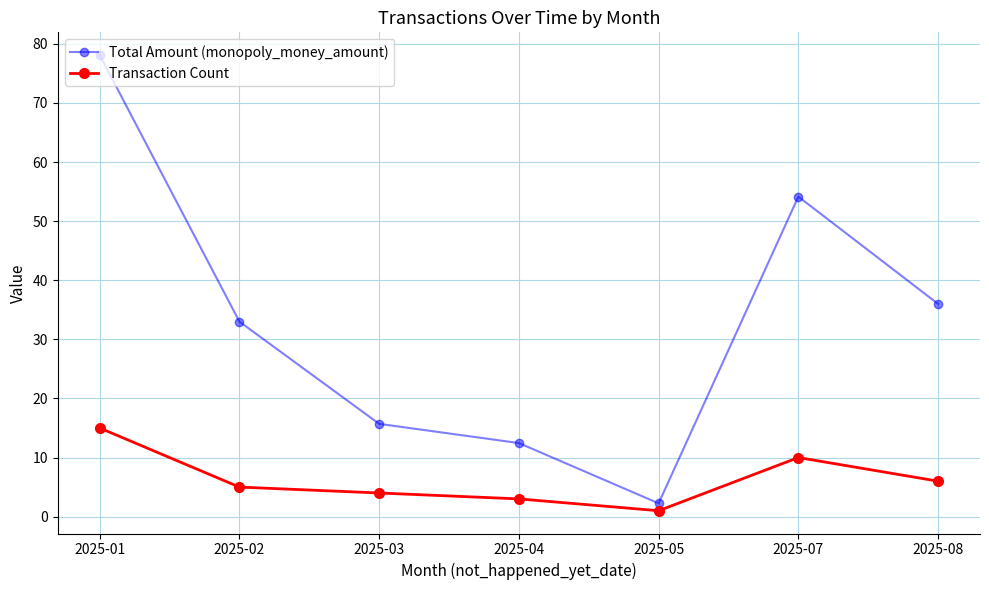

At which category does Transaction Count reach its first local peak?

2025-07